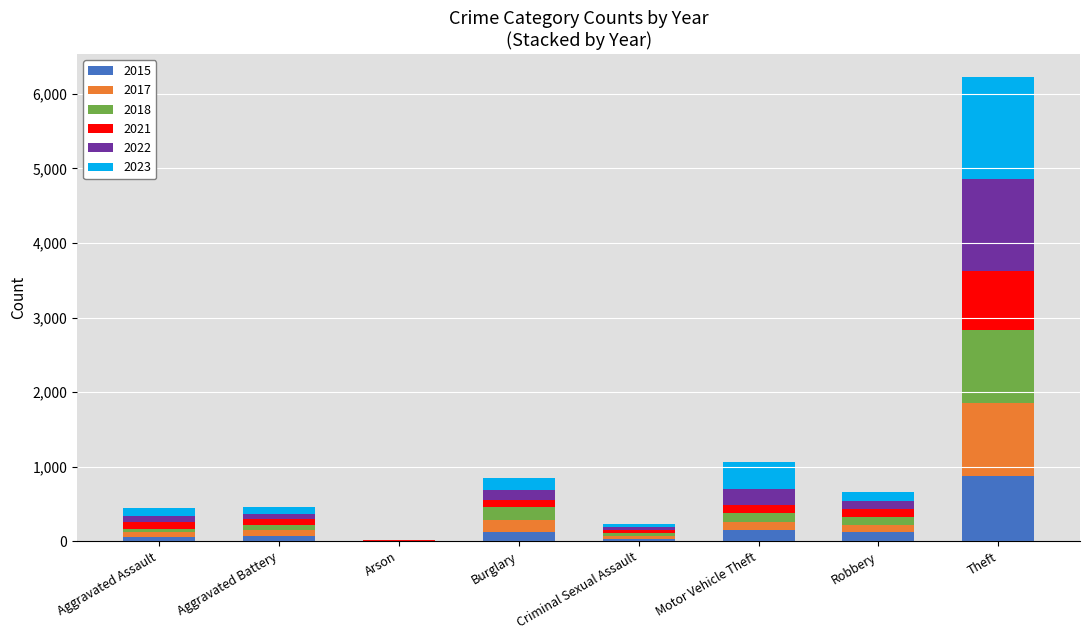

At which label does 2015 reach its peak?

Theft